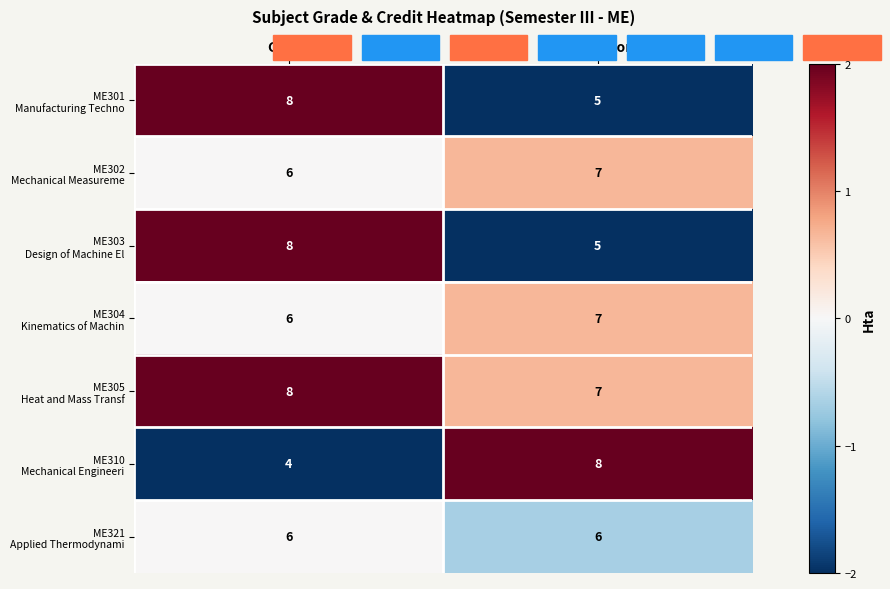

What is the total value across all series at Credit?

46